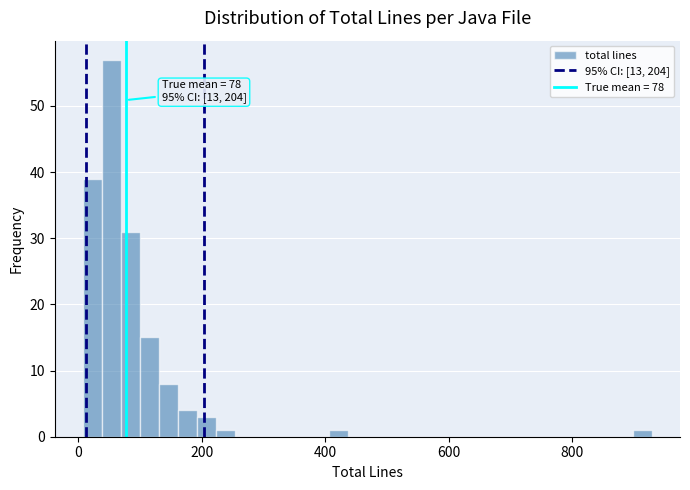

Read against the x-axis, roughly where is the centre of the tallest bar?

60